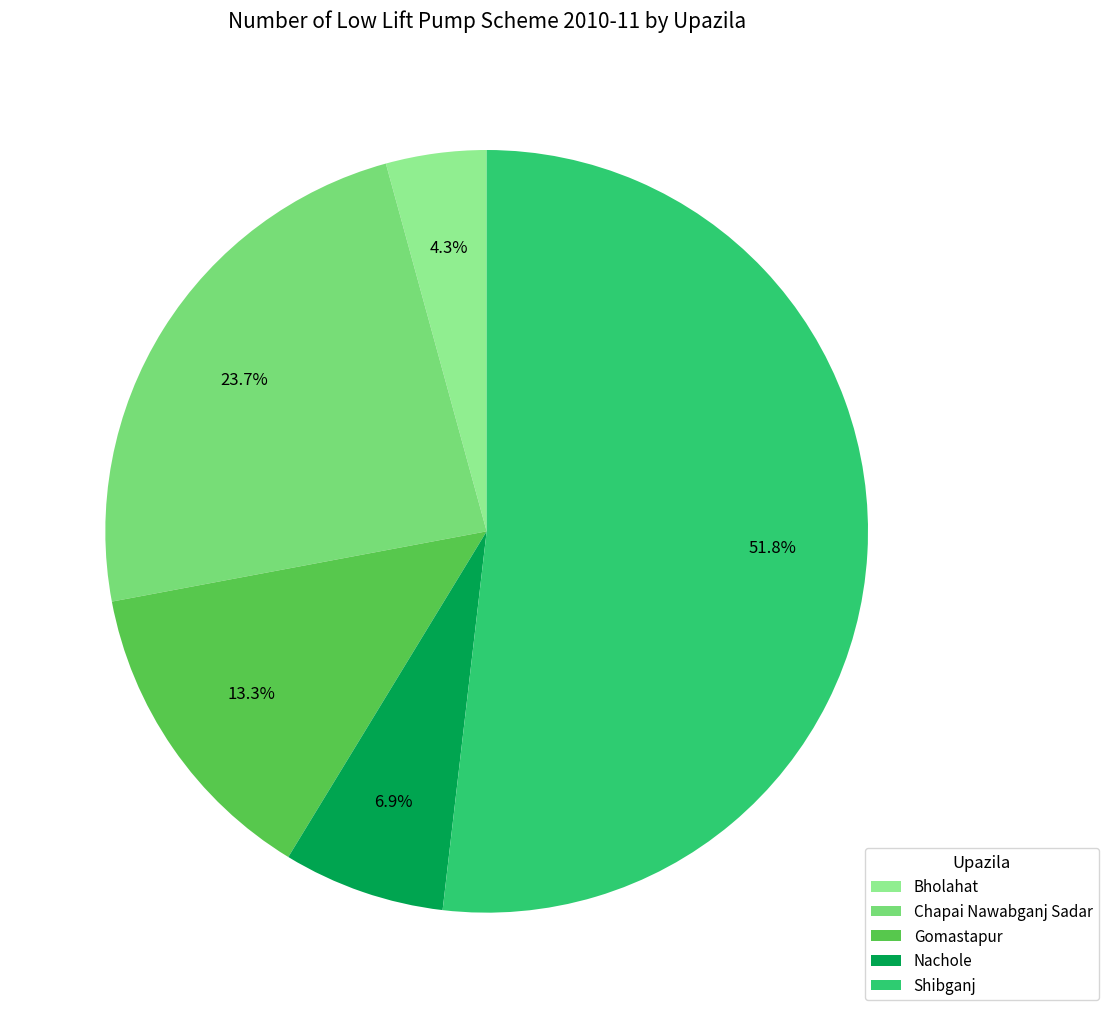

Is there any slice that represents more than half of the pie?

Yes